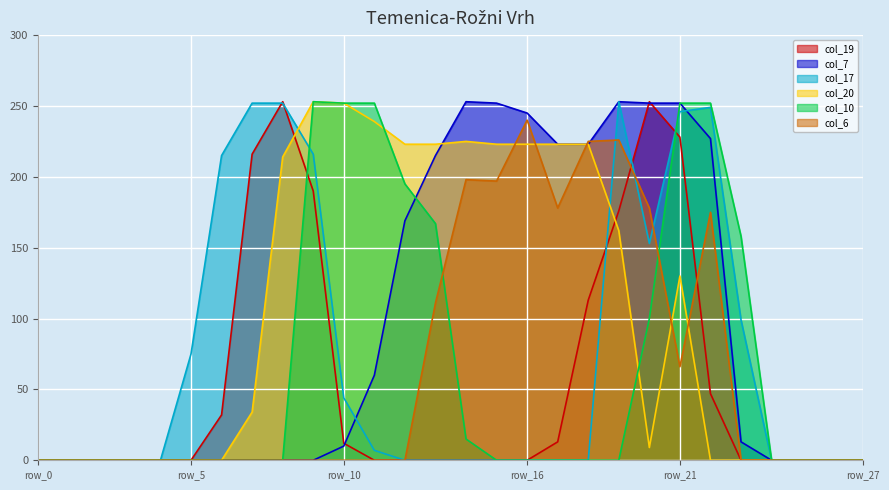

What is the difference between the maximum and minimum values in the col_7 series?

253